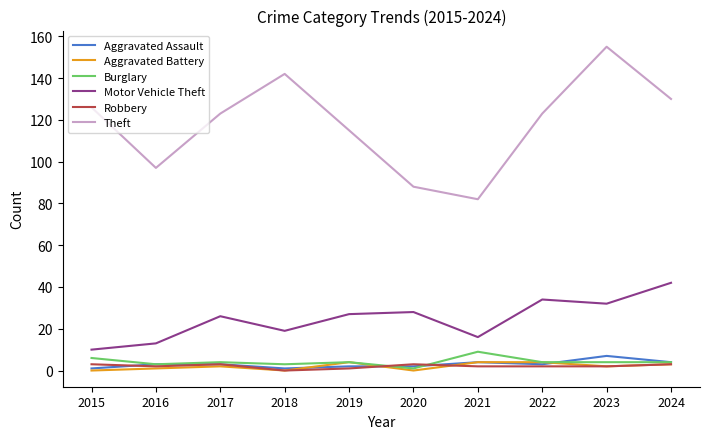

Reading left to right, what are all the values shown in this chart?

Aggravated Assault: 2015=1	2016=3	2017=3	2018=1	2019=2	2020=2	2021=4	2022=3	2023=7	2024=4
Aggravated Battery: 2015=0	2016=1	2017=2	2018=0	2019=4	2020=0	2021=4	2022=4	2023=2	2024=3
Burglary: 2015=6	2016=3	2017=4	2018=3	2019=4	2020=1	2021=9	2022=4	2023=4	2024=4
Motor Vehicle Theft: 2015=10	2016=13	2017=26	2018=19	2019=27	2020=28	2021=16	2022=34	2023=32	2024=42
Robbery: 2015=3	2016=2	2017=3	2018=0	2019=1	2020=3	2021=2	2022=2	2023=2	2024=3
Theft: 2015=126	2016=97	2017=123	2018=142	2019=115	2020=88	2021=82	2022=123	2023=155	2024=130